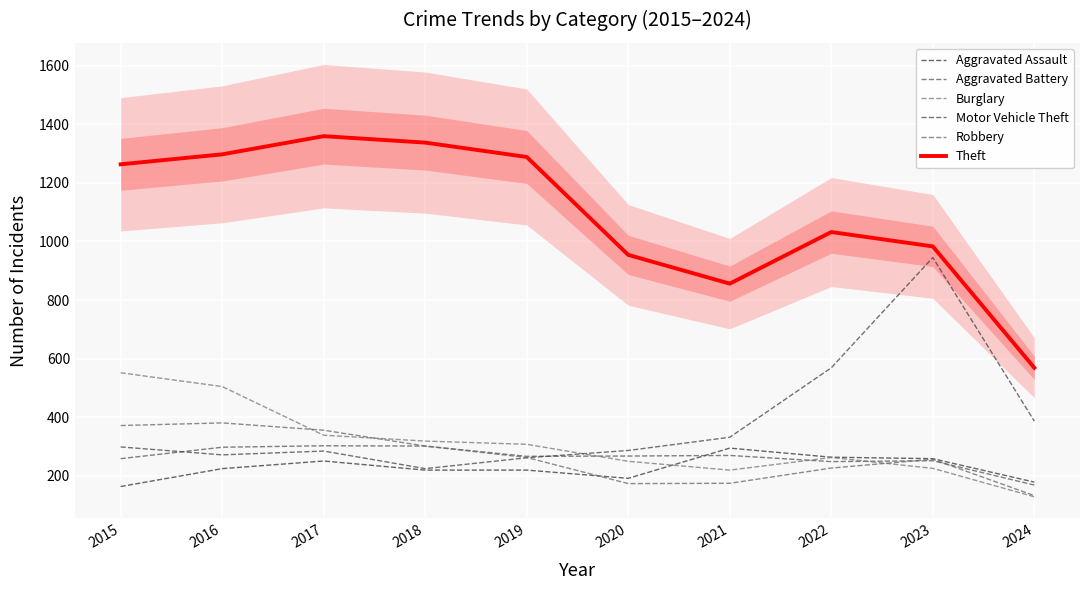

Which series has the largest total across all categories?

Theft